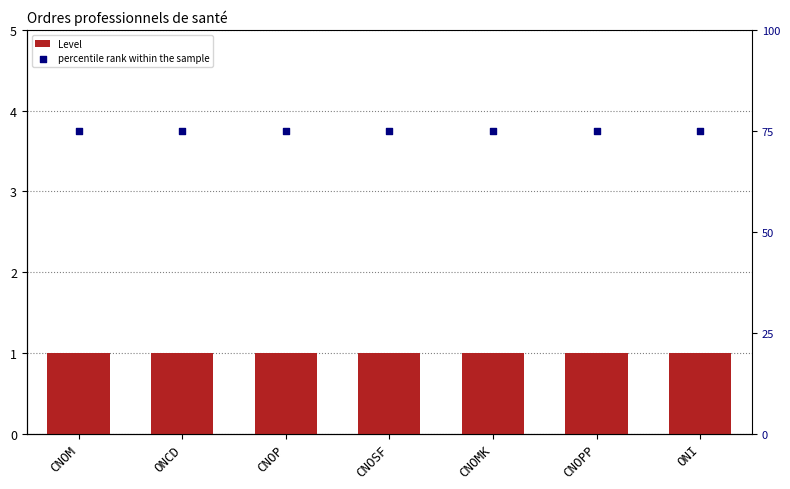

What is the total value across all series at ONCD?

76